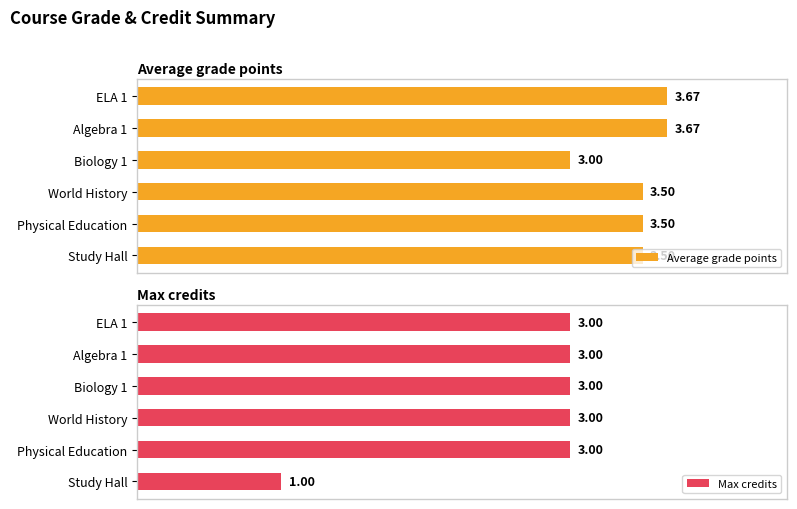

Which category has the lowest value in the Max credits series?

Study Hall